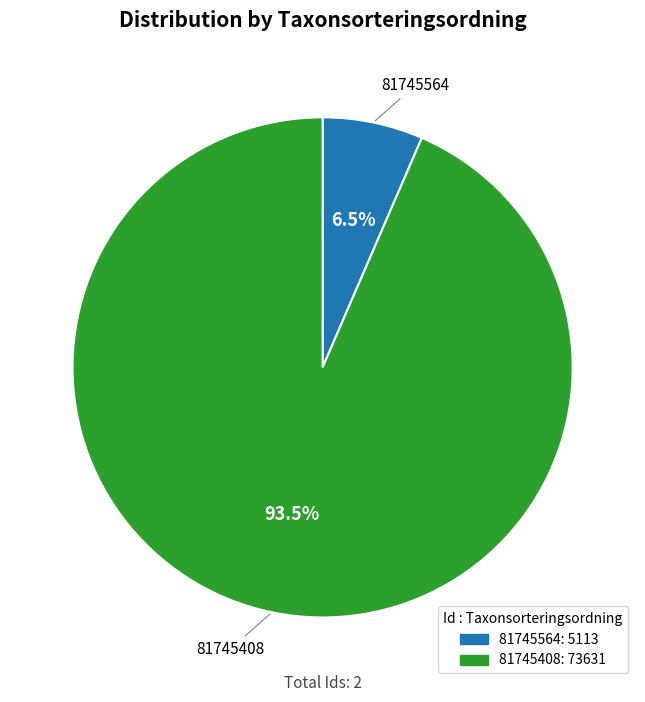

Combined, do 81745408 and 81745564 account for over 50%?

Yes